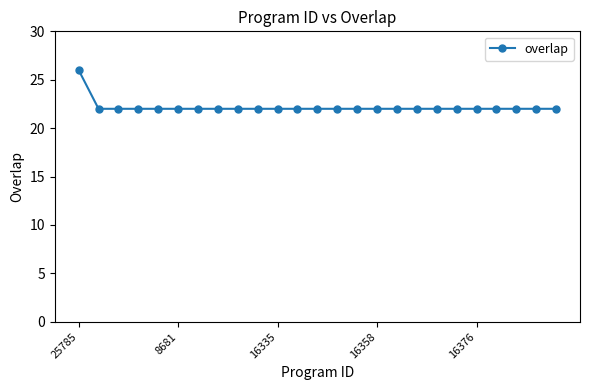

Reading left to right, what are all the values shown in this chart?

26	22	22	22	22	22	22	22	22	22	22	22	22	22	22	22	22	22	22	22	22	22	22	22	22